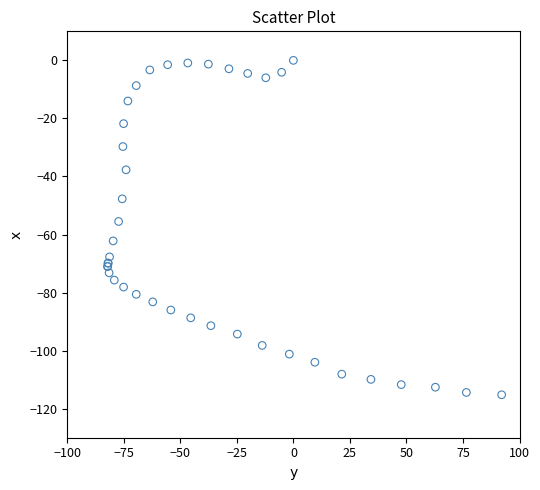

What Y value in the scatter plot is closest to -57?

-55.5